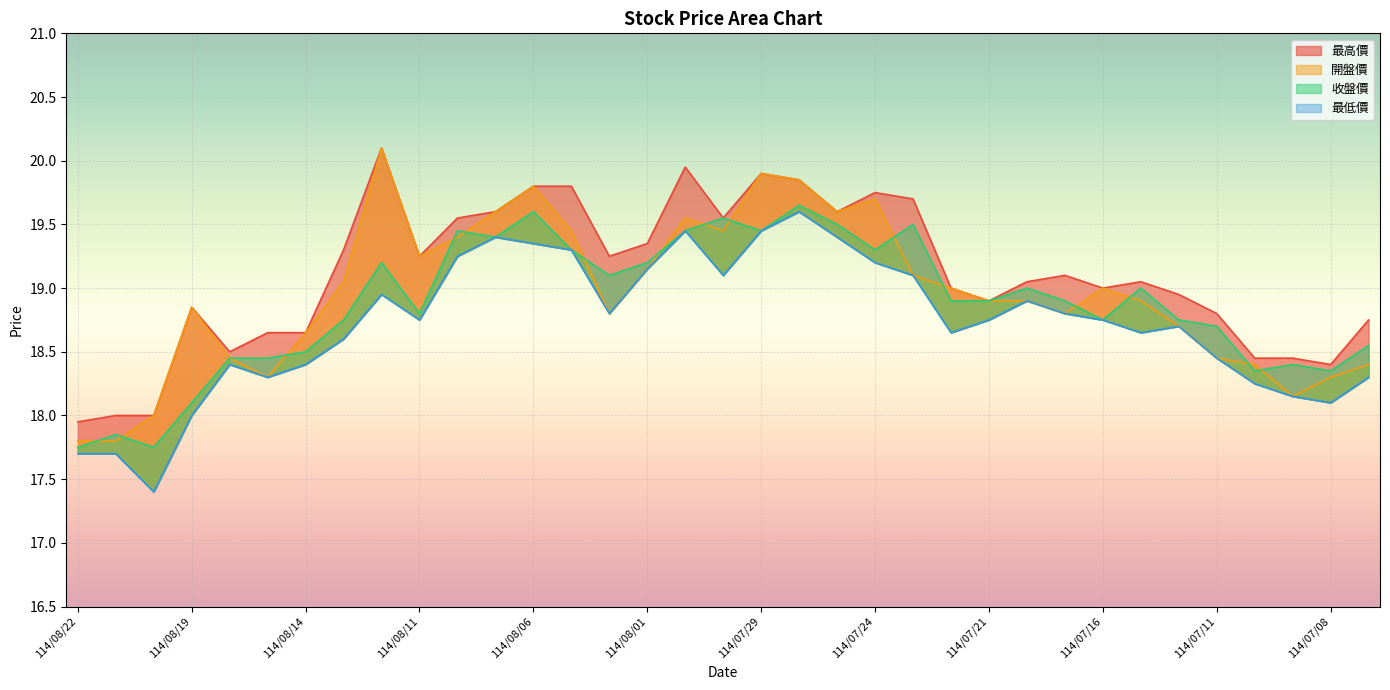

True or false: 收盤價 has more than 1 points higher than both neighbors.

True